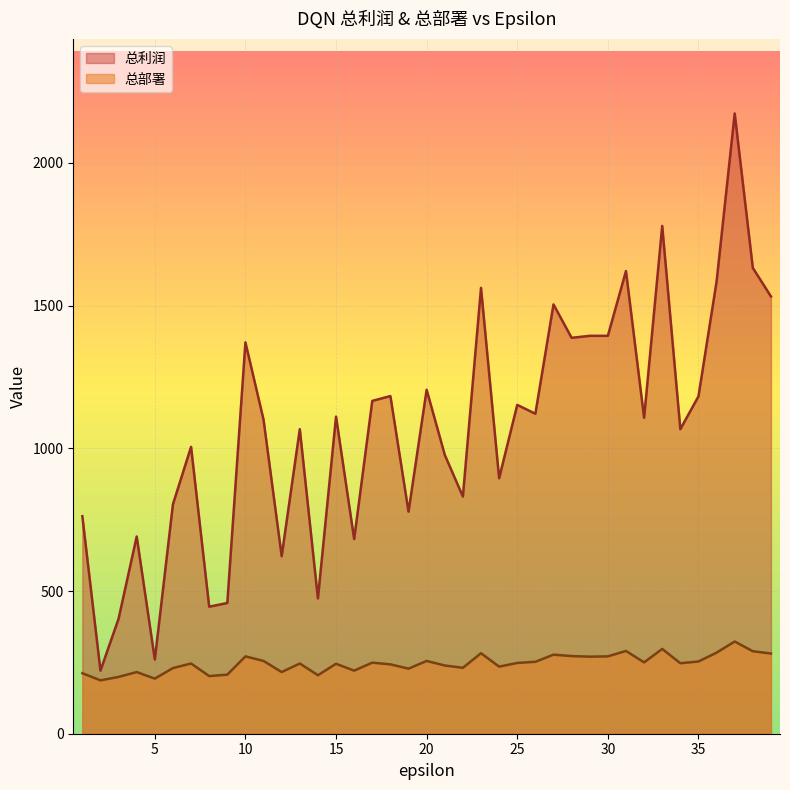

True or false: 总部署 has more than 0 interior local peaks.

True